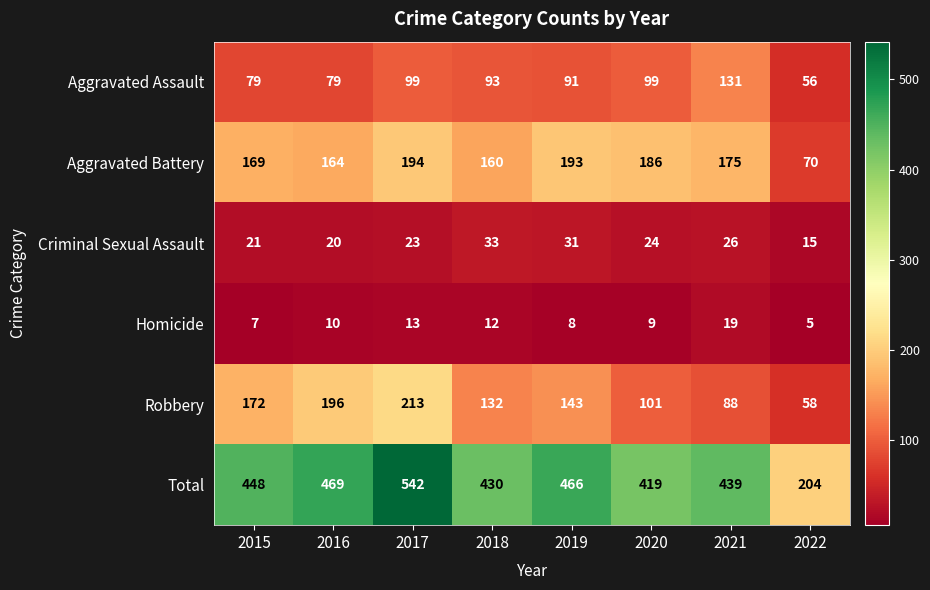

What is the difference between the highest and lowest values at 2020?

410